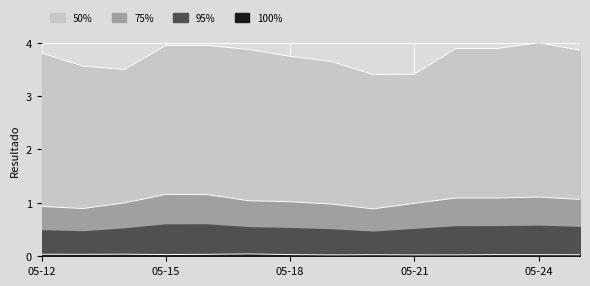

Which category has the lowest value across all series?

05-19